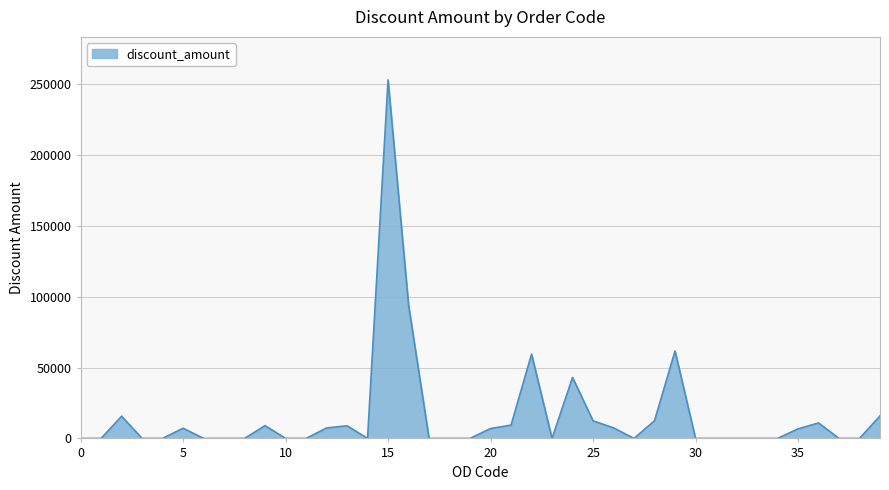

What is the greatest value displayed?

252778